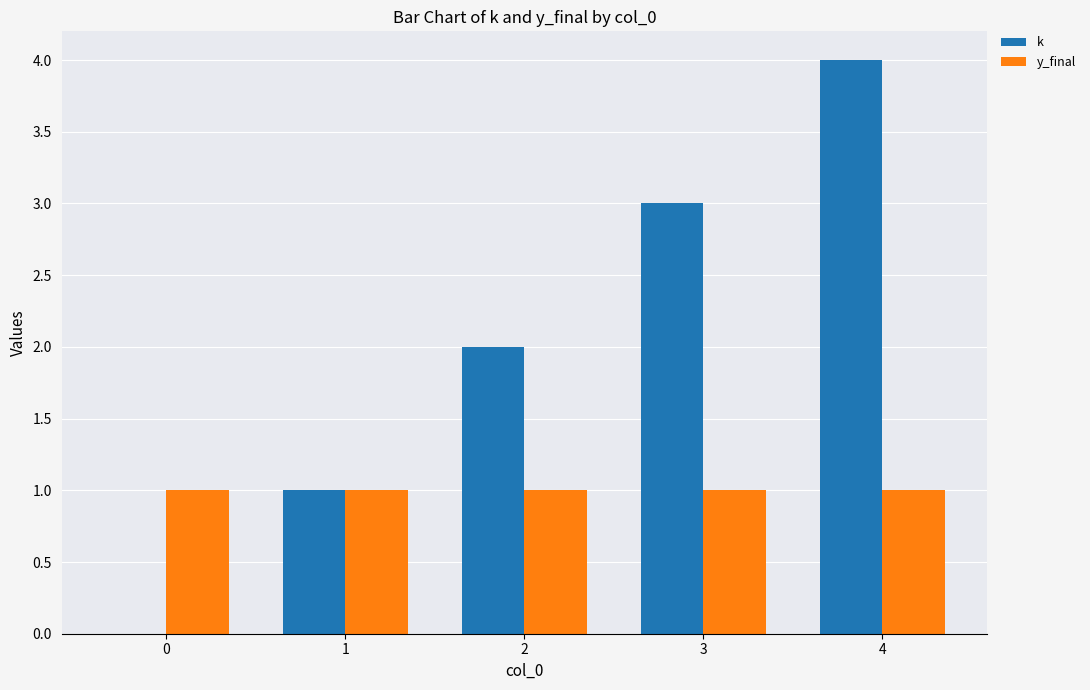

Reading left to right, extract all data points from this chart.

k: 0=0	1=1	2=2	3=3	4=4
y_final: 0=1	1=1	2=1	3=1	4=1